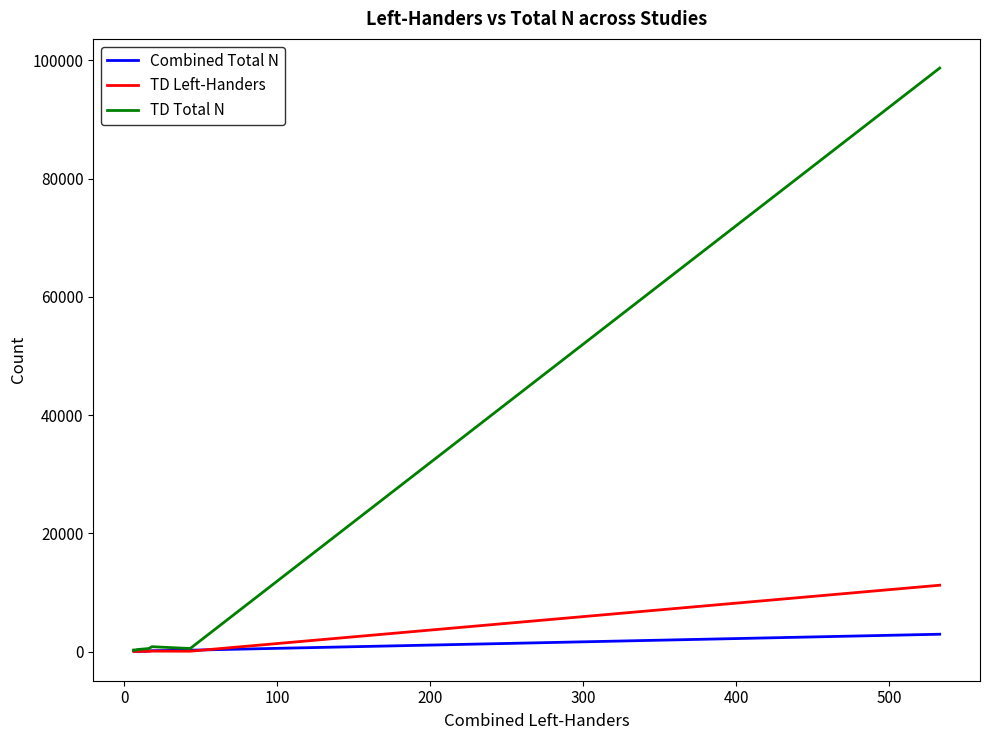

How many lines are shown in the chart?

3